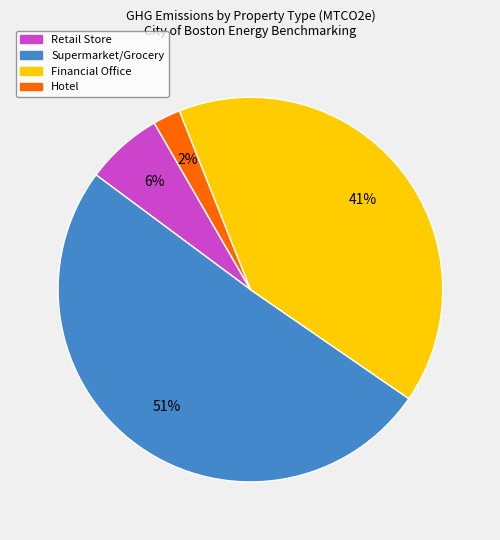

To the nearest percent, what is the average slice percentage?

25%